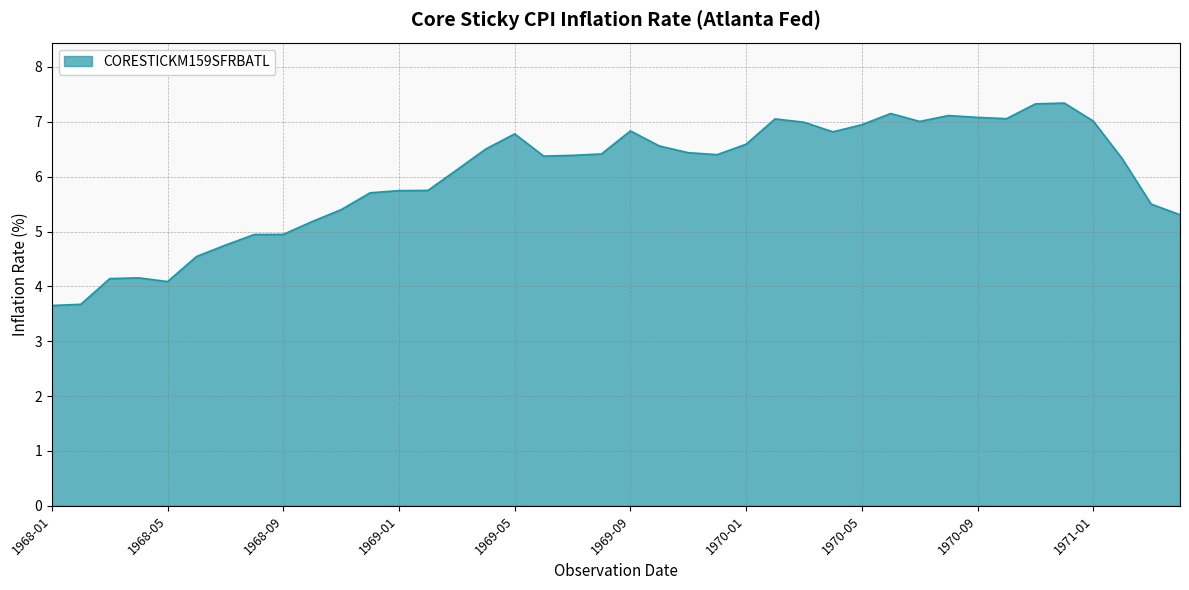

What is the minimum value shown in the chart?

3.7